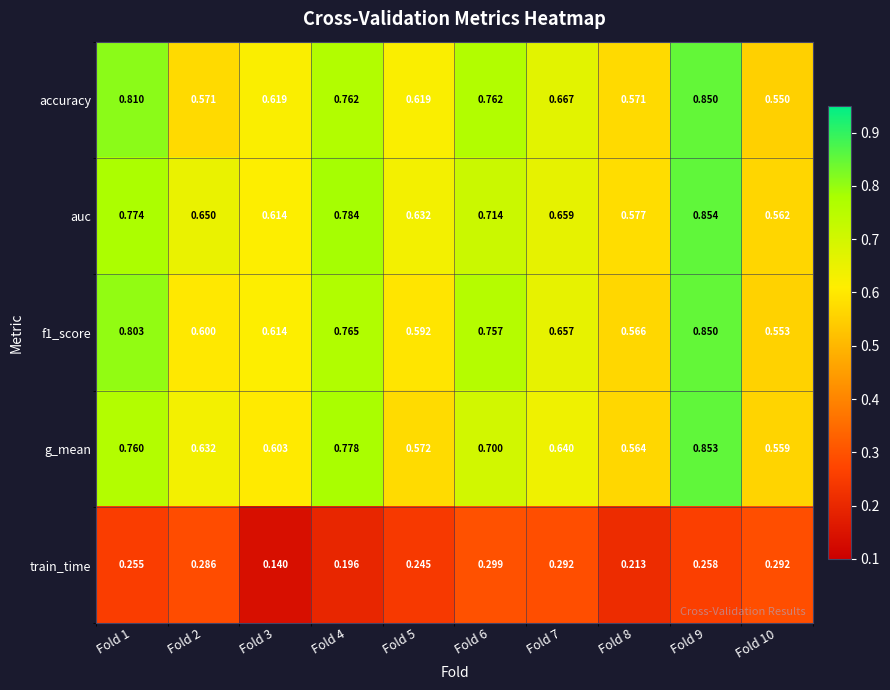

Which series has the largest total across all categories?

auc